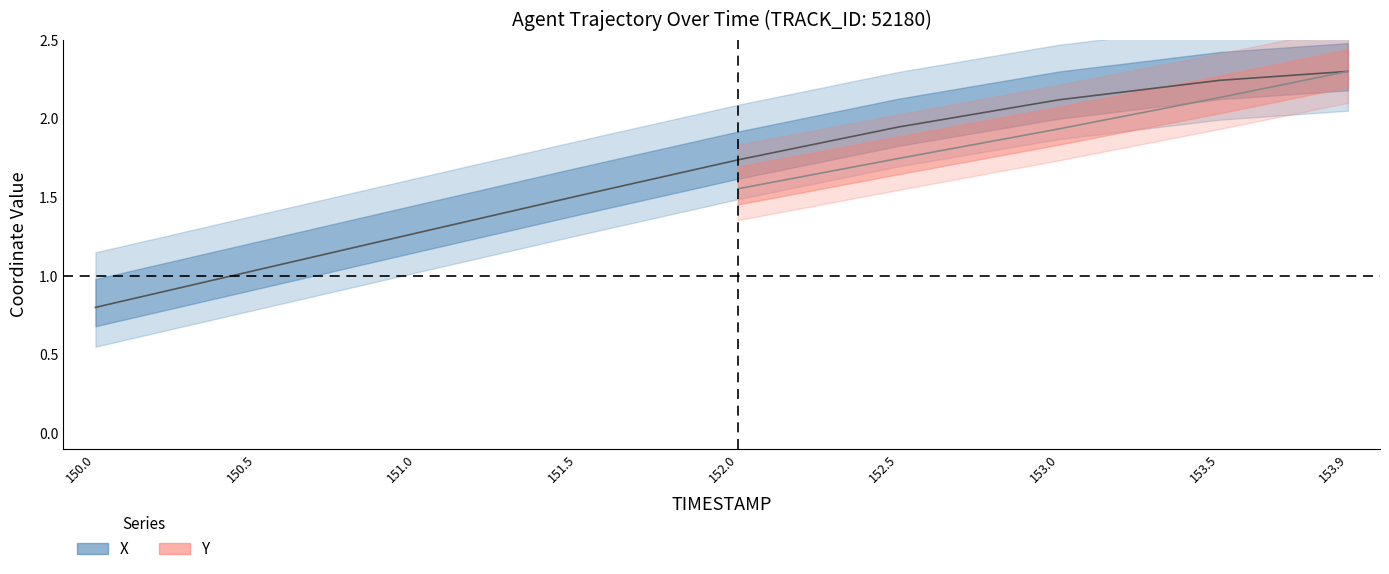

List the labels in order of value, smallest first.

150.0, 150.5, 151.0, 151.5, 152.0, 152.5, 153.0, 153.5, 153.9